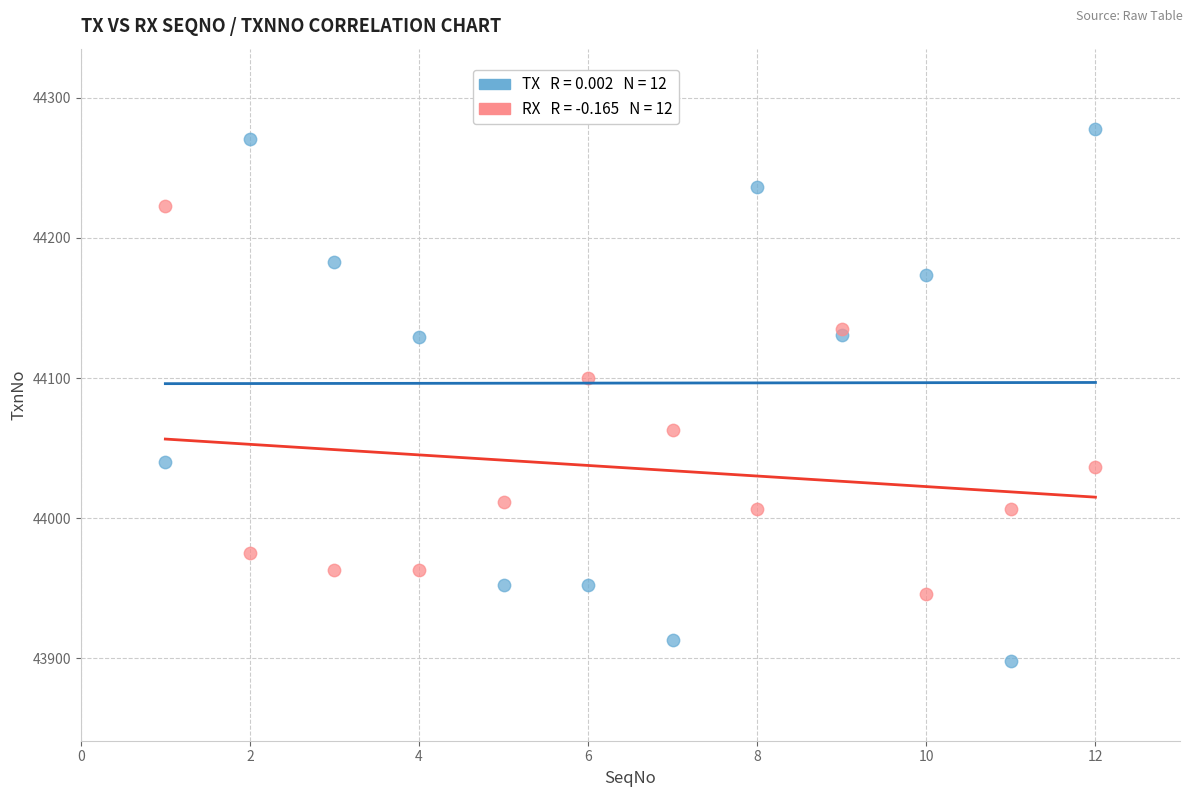

Across all series, what Y value is closest to 44088?

44099.9